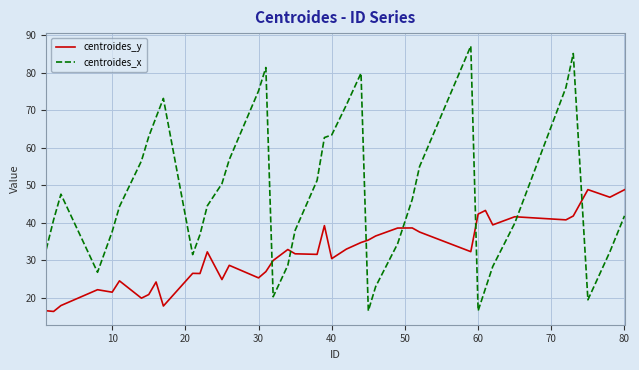

How many series are shown in this chart?

2